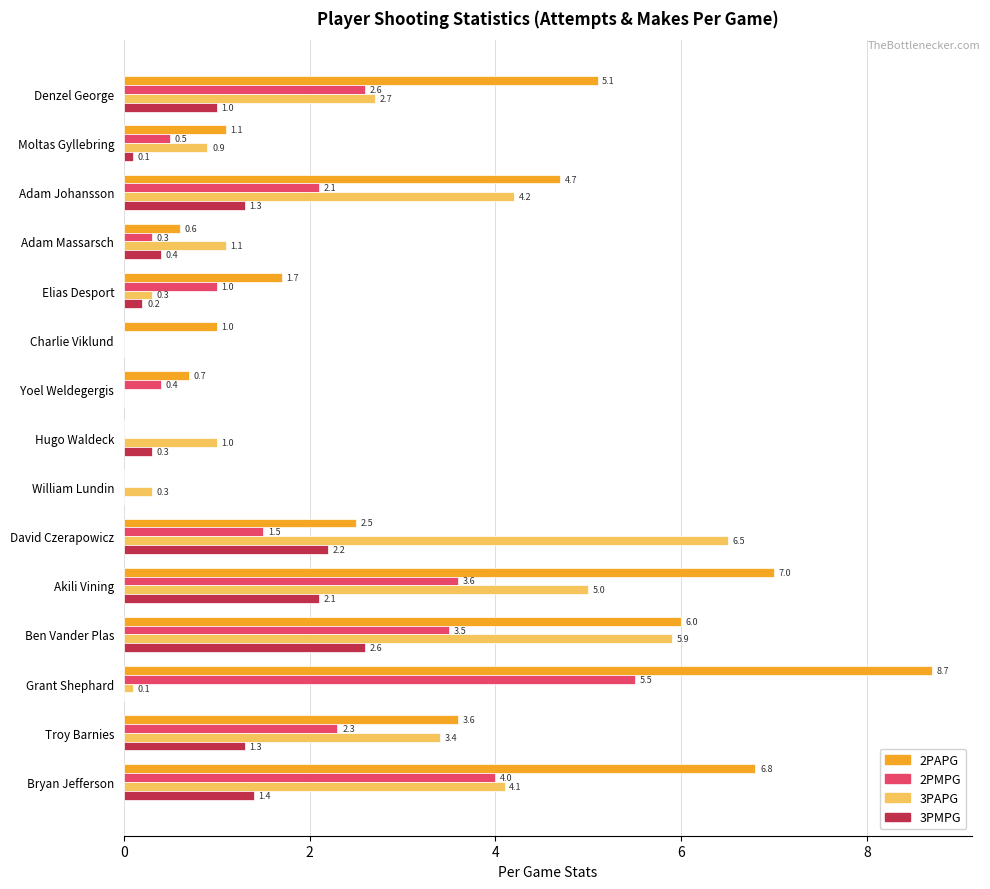

What is the sum of all 3PAPG values?

35.5